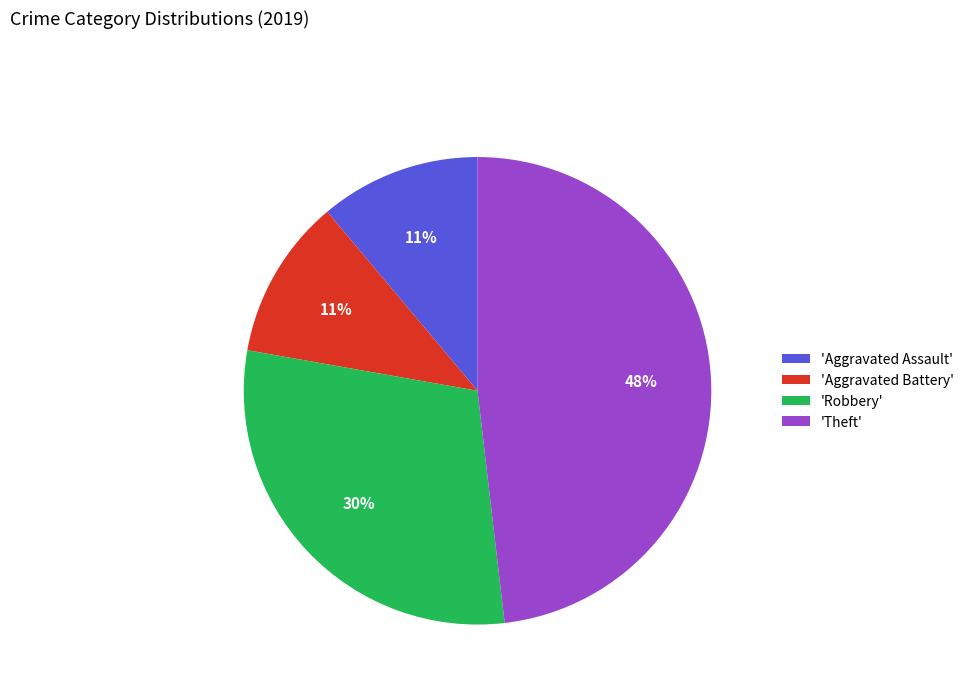

True or false: 'Aggravated Battery' accounts for 11% of the total.

True